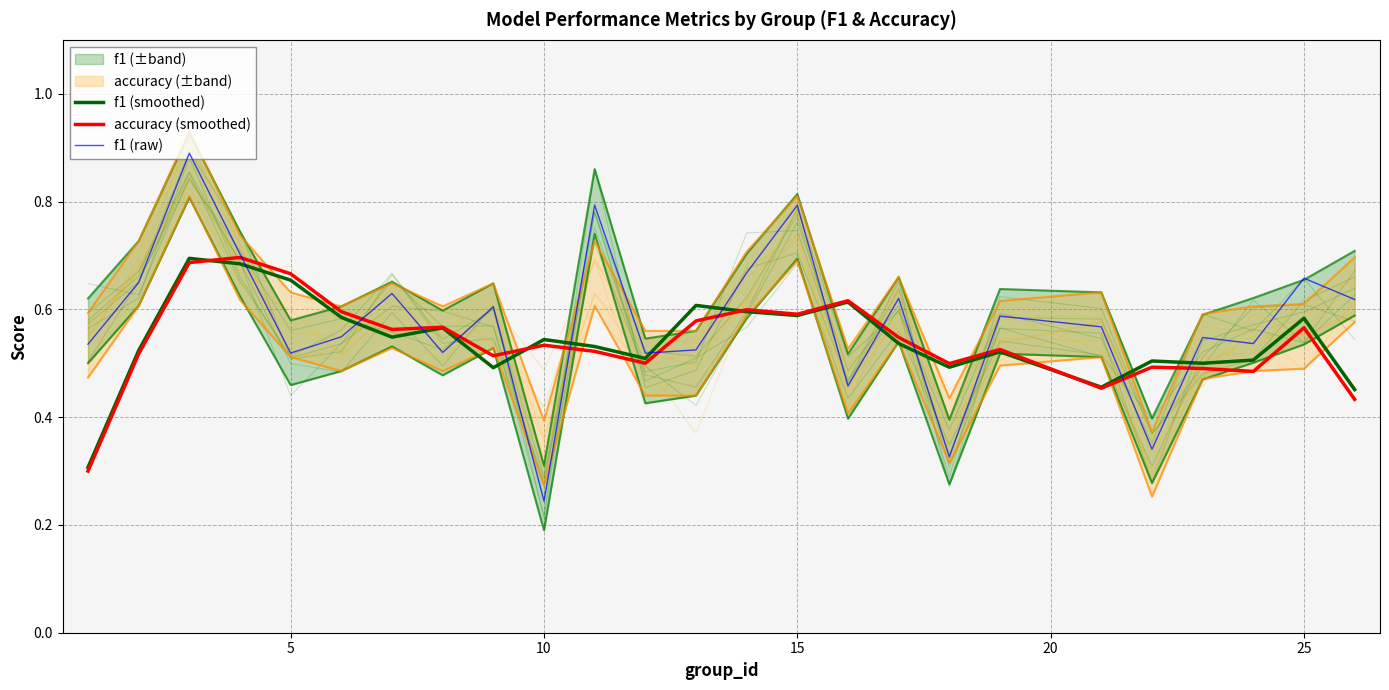

What is the average value of the accuracy (smoothed) series?

0.5